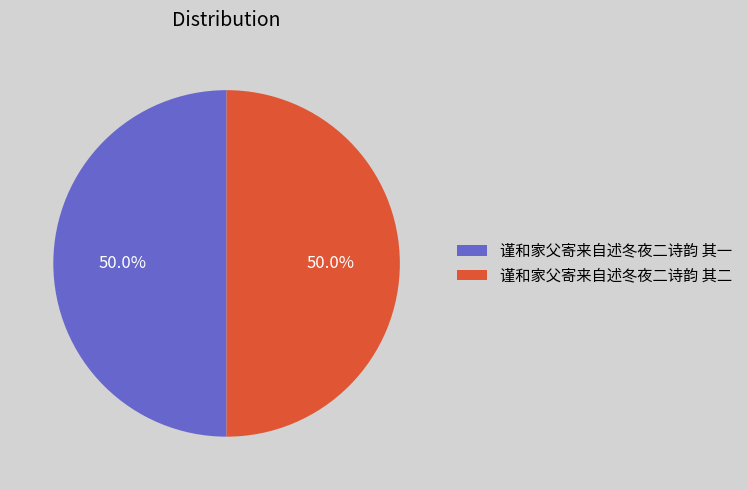

Combined, do 谨和家父寄来自述冬夜二诗韵 其二 and 谨和家父寄来自述冬夜二诗韵 其一 account for over 50%?

Yes